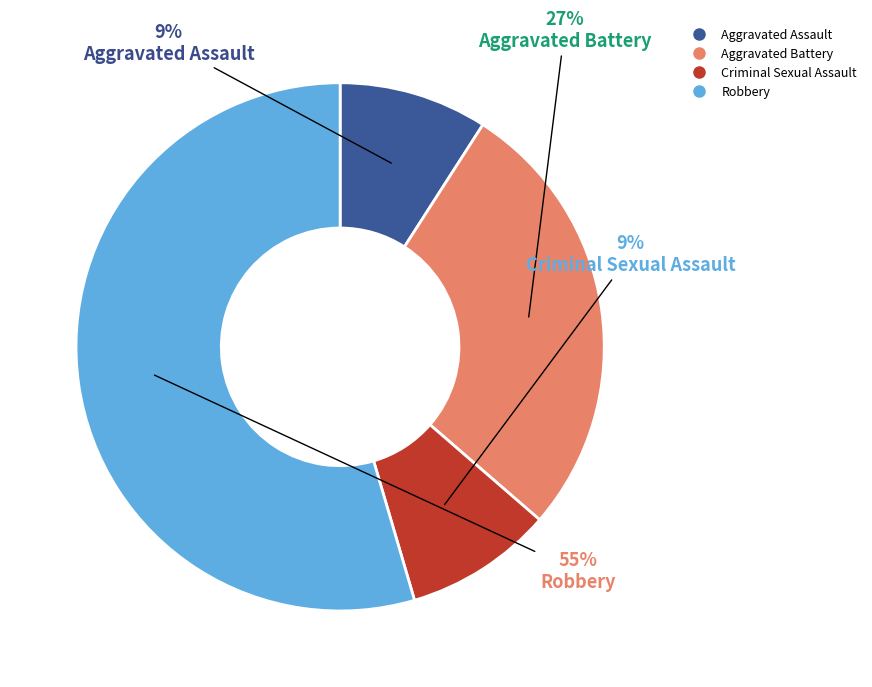

The Robbery slice represents 65% of the pie. True or false?

False